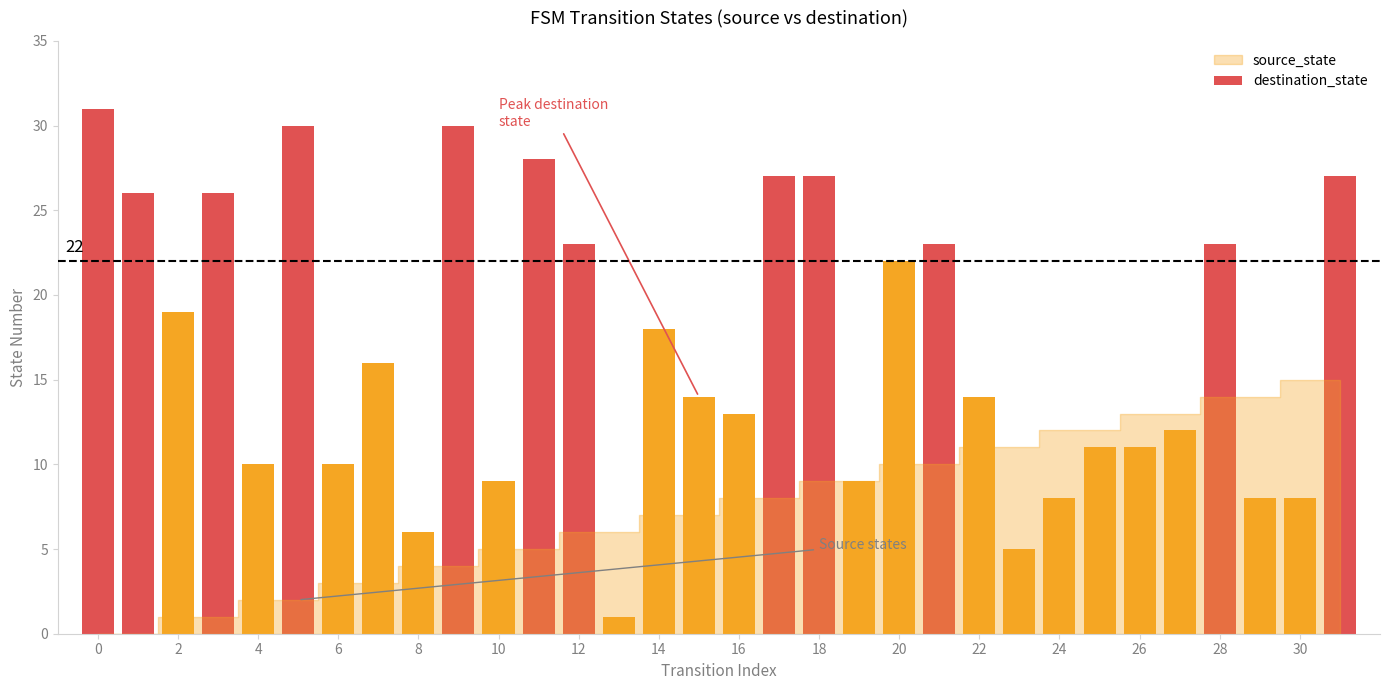

What is the greatest value displayed?

31